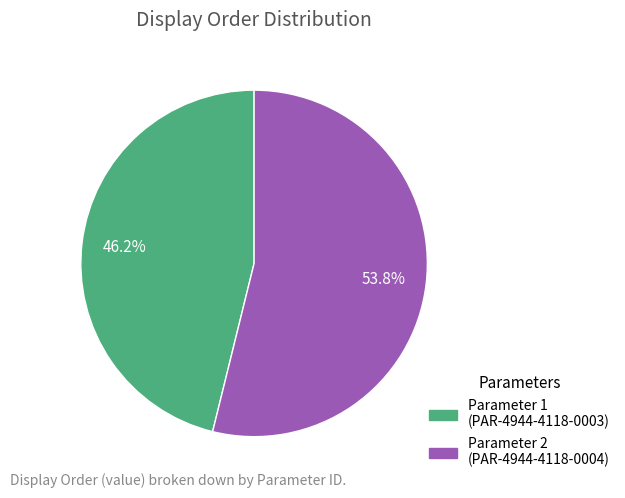

Does any single category account for the majority?

Yes